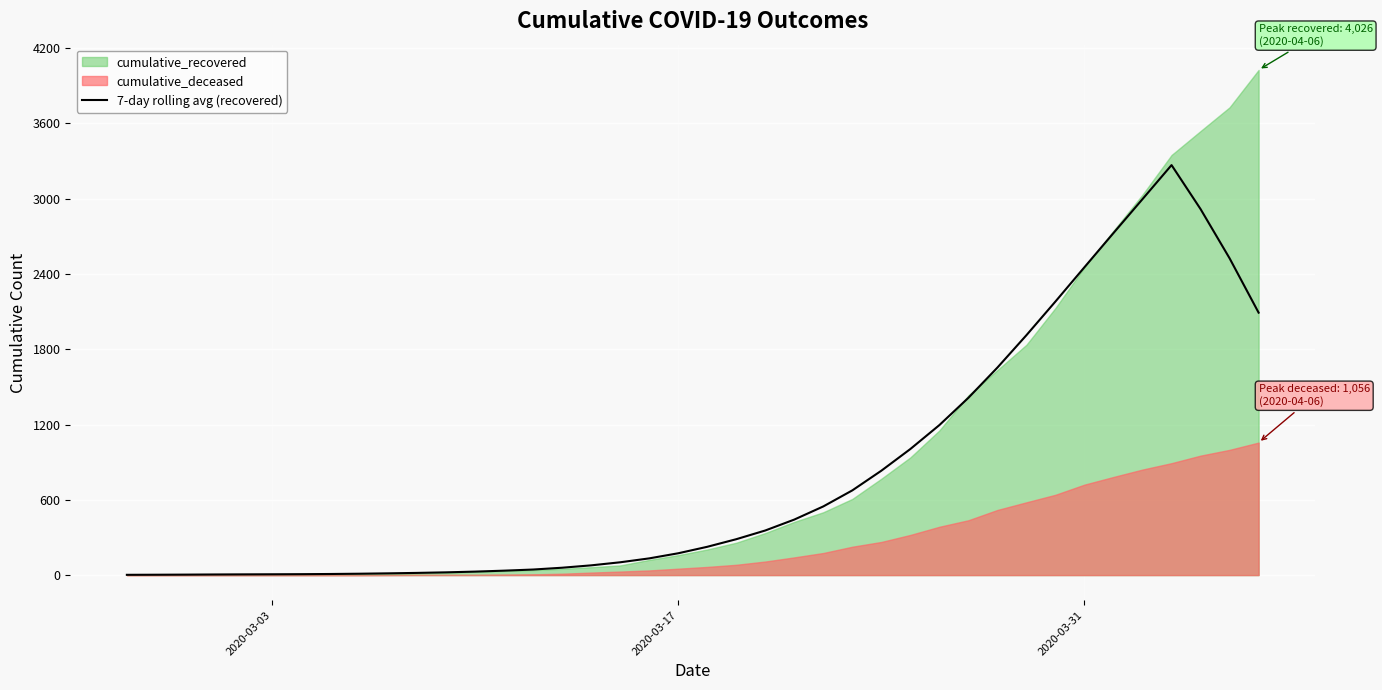

What is the highest value of the 7-day rolling avg (recovered) series?

3267.6